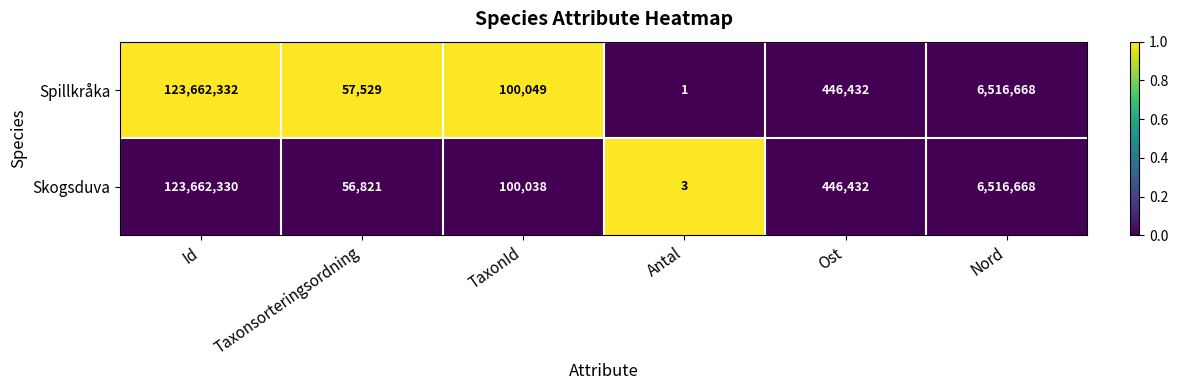

Reading left to right, transcribe all the data shown in this chart.

Spillkråka: Id=123662332	Taxonsorteringsordning=57529	TaxonId=100049	Antal=1	Ost=446432	Nord=6516668
Skogsduva: Id=123662330	Taxonsorteringsordning=56821	TaxonId=100038	Antal=3	Ost=446432	Nord=6516668